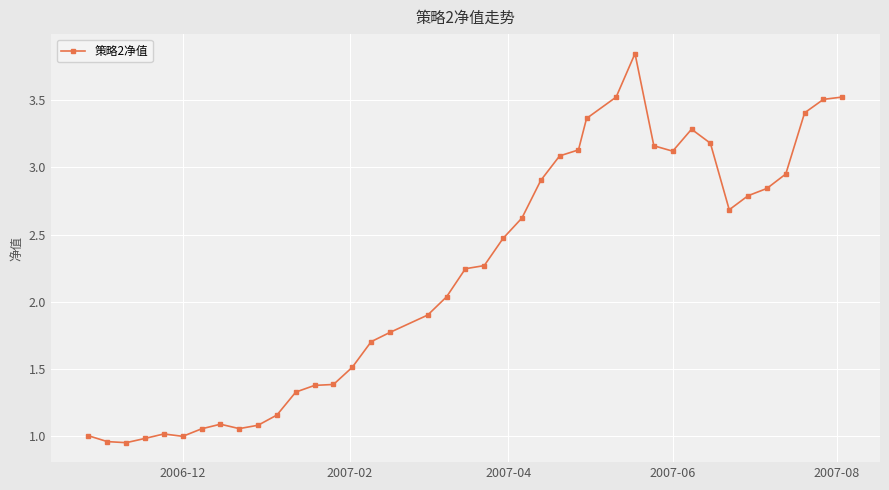

What is the sum of all values?

88.3